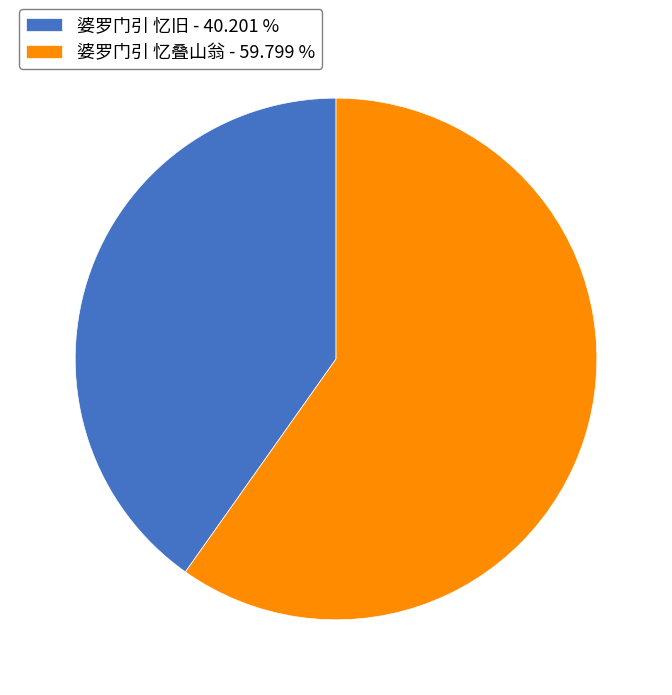

What is the ratio of the value at 婆罗门引 忆叠山翁 - 59.799 % to the value at 婆罗门引 忆旧 - 40.201 %?

1.5